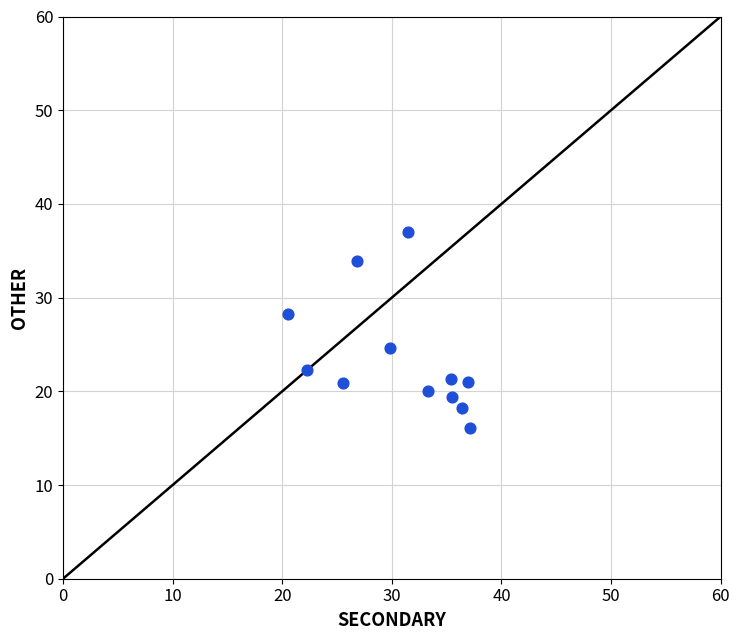

What Y value in the scatter plot is closest to 26?

24.7